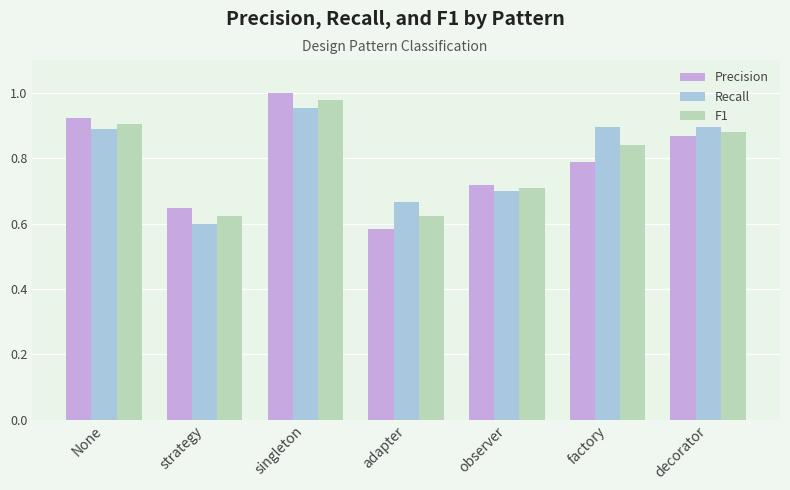

Is it true that F1 equals 0.3 at observer?

False